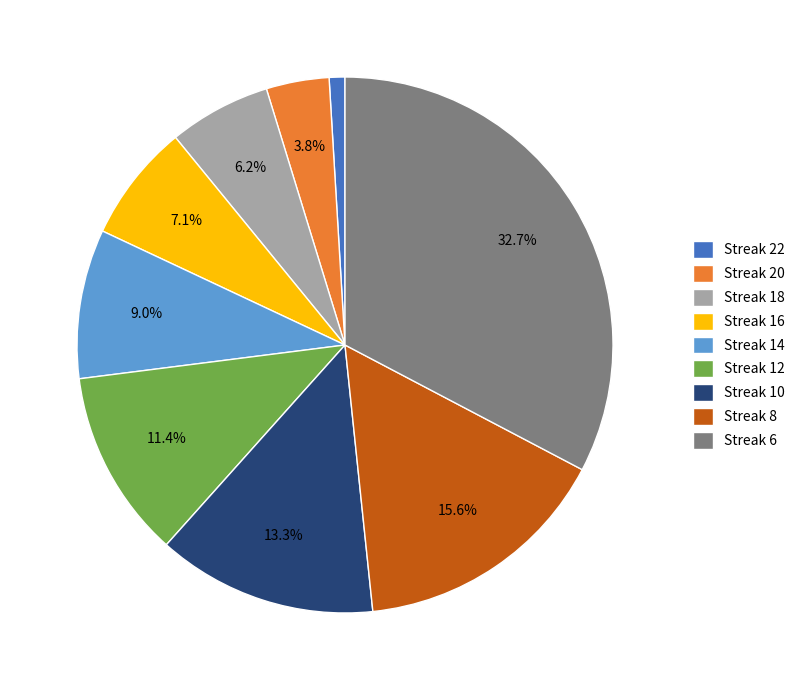

Which category has the smallest portion of the pie?

Streak 22